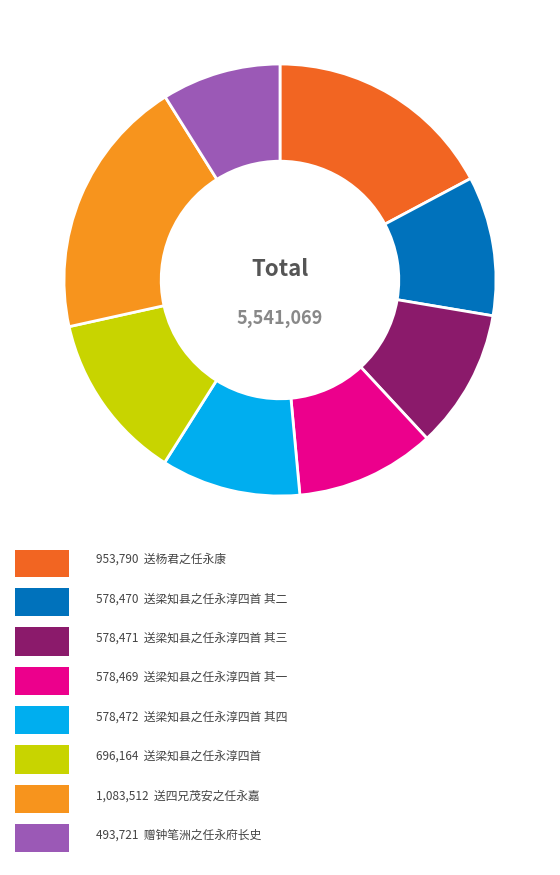

How many slices are in this pie chart?

8